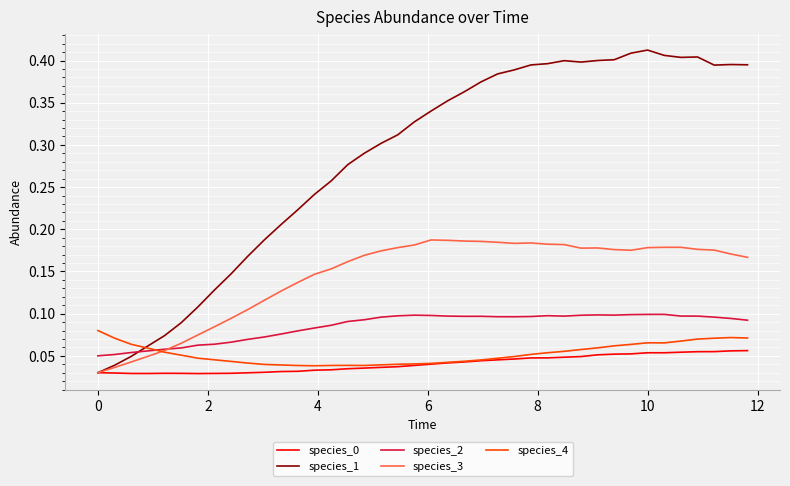

Which series has the largest total across all categories?

species_1